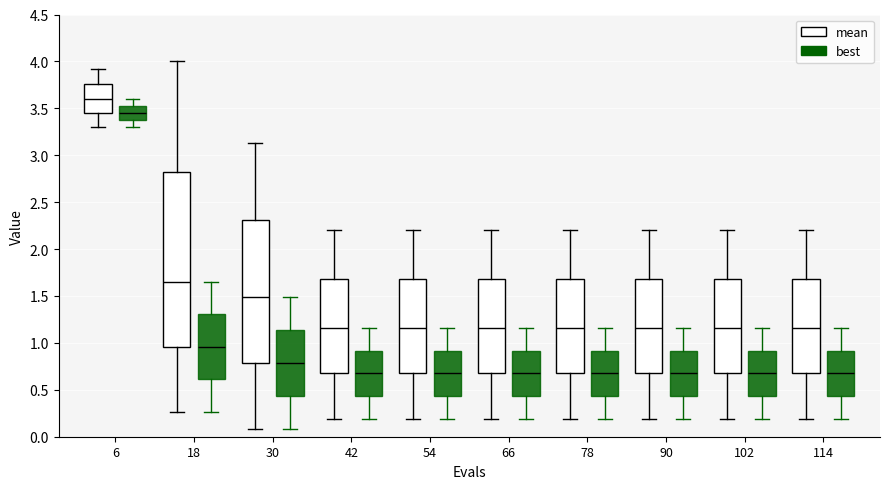

Reading left to right, transcribe this box plot: for each box, give where its median line is, the range the box spans, and where its two whiskers end, as read against the y-axis. The values are not printed on the chart, so give them approximately, as read against the axis.

6 (mean): median 3.60, box 3.45 to 3.75, whiskers 3.30 to 3.90
6 (best): median 3.45, box 3.40 to 3.55, whiskers 3.30 to 3.60
18 (mean): median 1.65, box 0.95 to 2.85, whiskers 0.25 to 4.00
18 (best): median 0.95, box 0.60 to 1.30, whiskers 0.25 to 1.65
30 (mean): median 1.50, box 0.80 to 2.30, whiskers 0.10 to 3.15
30 (best): median 0.80, box 0.45 to 1.15, whiskers 0.10 to 1.50
42 (mean): median 1.15, box 0.65 to 1.70, whiskers 0.20 to 2.20
42 (best): median 0.65, box 0.45 to 0.90, whiskers 0.20 to 1.15
54 (mean): median 1.15, box 0.65 to 1.70, whiskers 0.20 to 2.20
54 (best): median 0.65, box 0.45 to 0.90, whiskers 0.20 to 1.15
66 (mean): median 1.15, box 0.65 to 1.70, whiskers 0.20 to 2.20
66 (best): median 0.65, box 0.45 to 0.90, whiskers 0.20 to 1.15
78 (mean): median 1.15, box 0.65 to 1.70, whiskers 0.20 to 2.20
78 (best): median 0.65, box 0.45 to 0.90, whiskers 0.20 to 1.15
90 (mean): median 1.15, box 0.65 to 1.70, whiskers 0.20 to 2.20
90 (best): median 0.65, box 0.45 to 0.90, whiskers 0.20 to 1.15
102 (mean): median 1.15, box 0.65 to 1.70, whiskers 0.20 to 2.20
102 (best): median 0.65, box 0.45 to 0.90, whiskers 0.20 to 1.15
114 (mean): median 1.15, box 0.65 to 1.70, whiskers 0.20 to 2.20
114 (best): median 0.65, box 0.45 to 0.90, whiskers 0.20 to 1.15